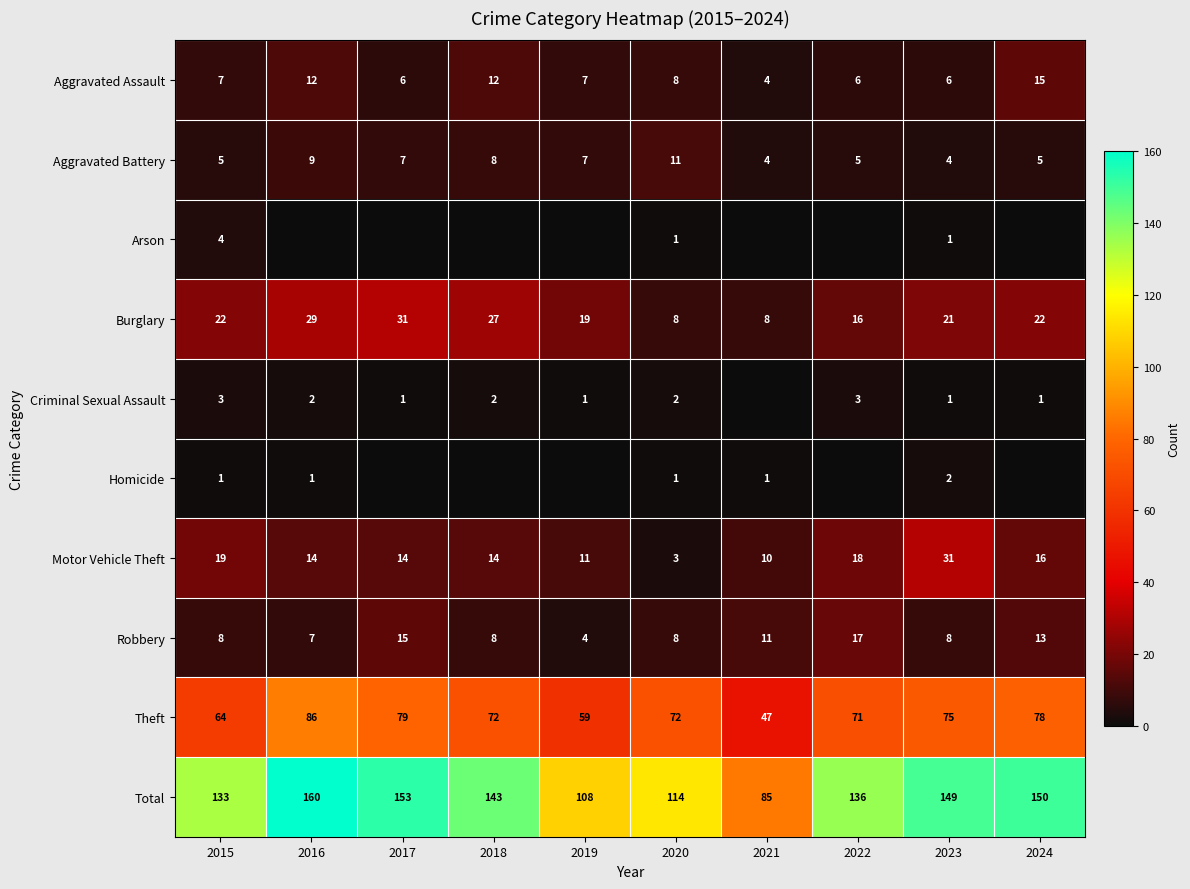

What is the approximate value of Robbery at 2023, to the nearest 10?

10